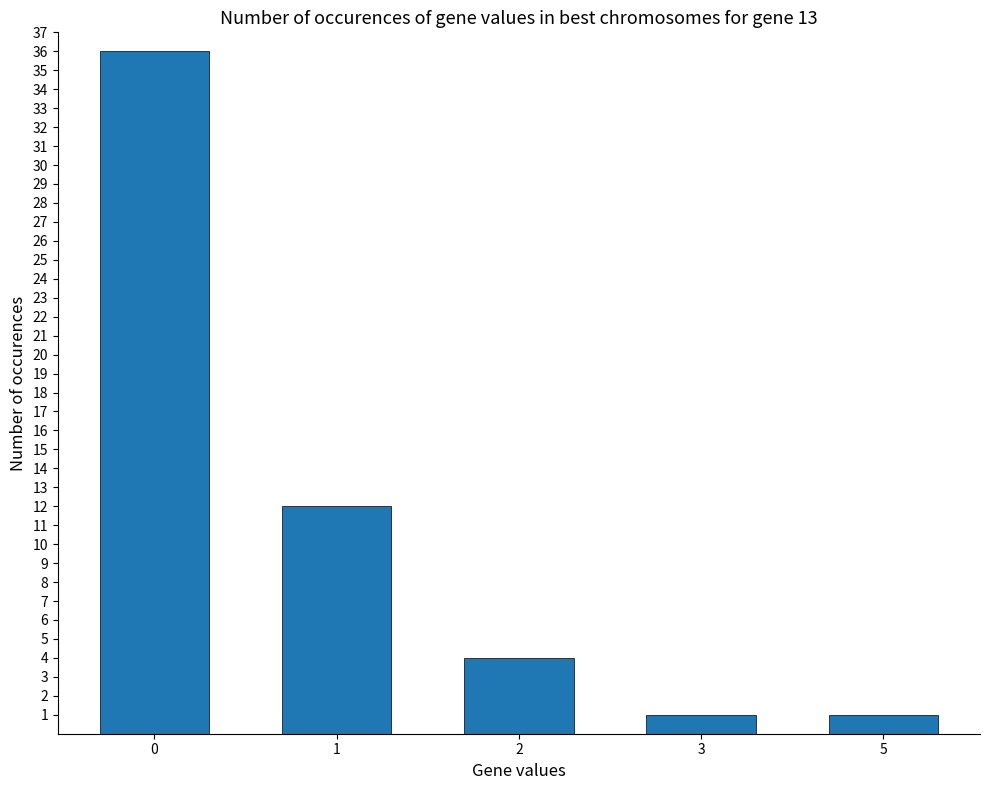

True or false: the data shows 1 at 3.

True